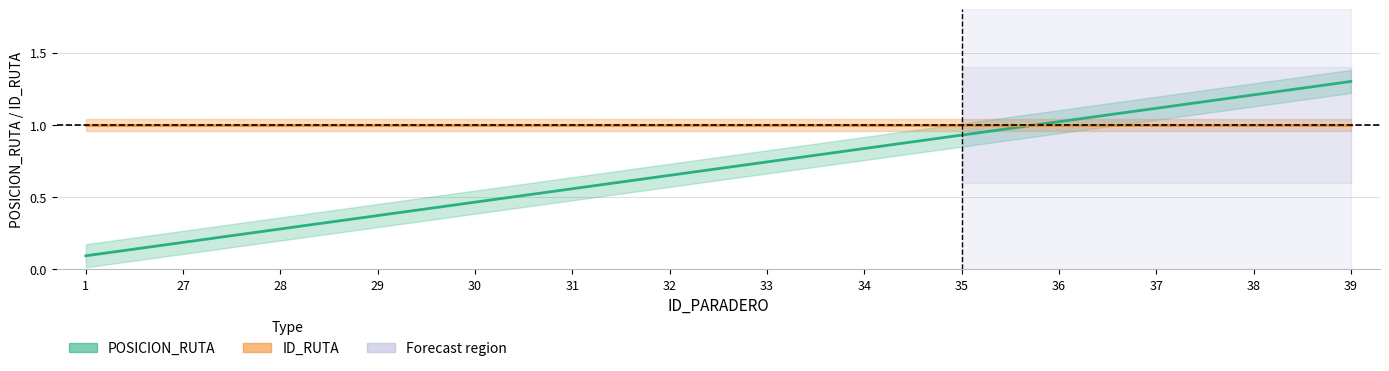

What is the maximum value shown in the chart?

1.3